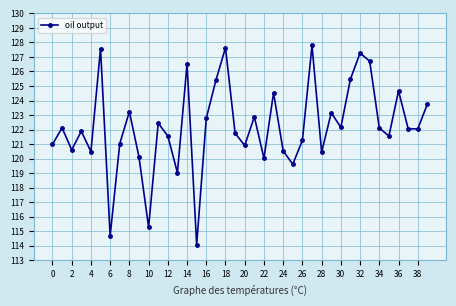

What is the difference between the maximum and minimum values?

13.7